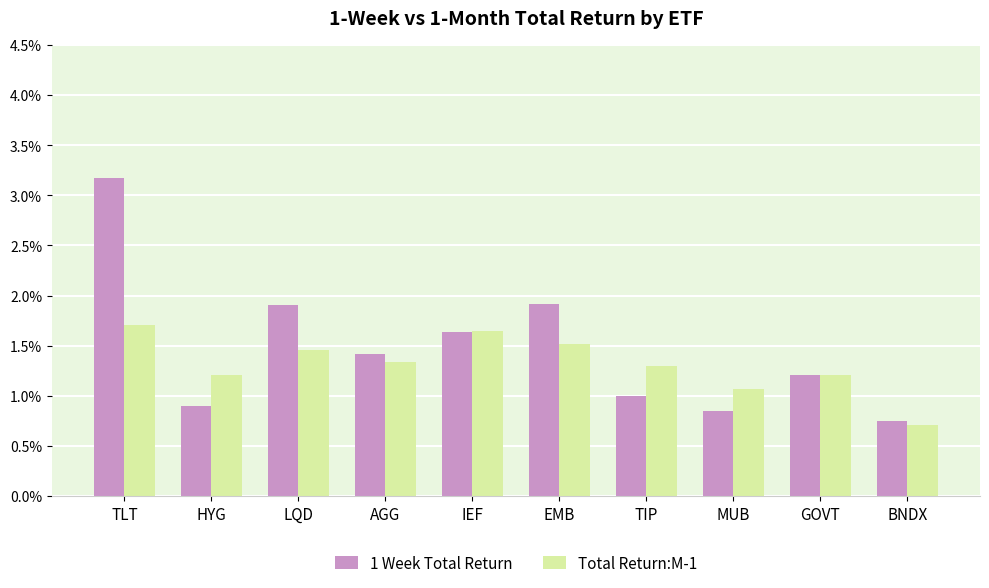

What is the sum of all Total Return:M-1 values?

13.1